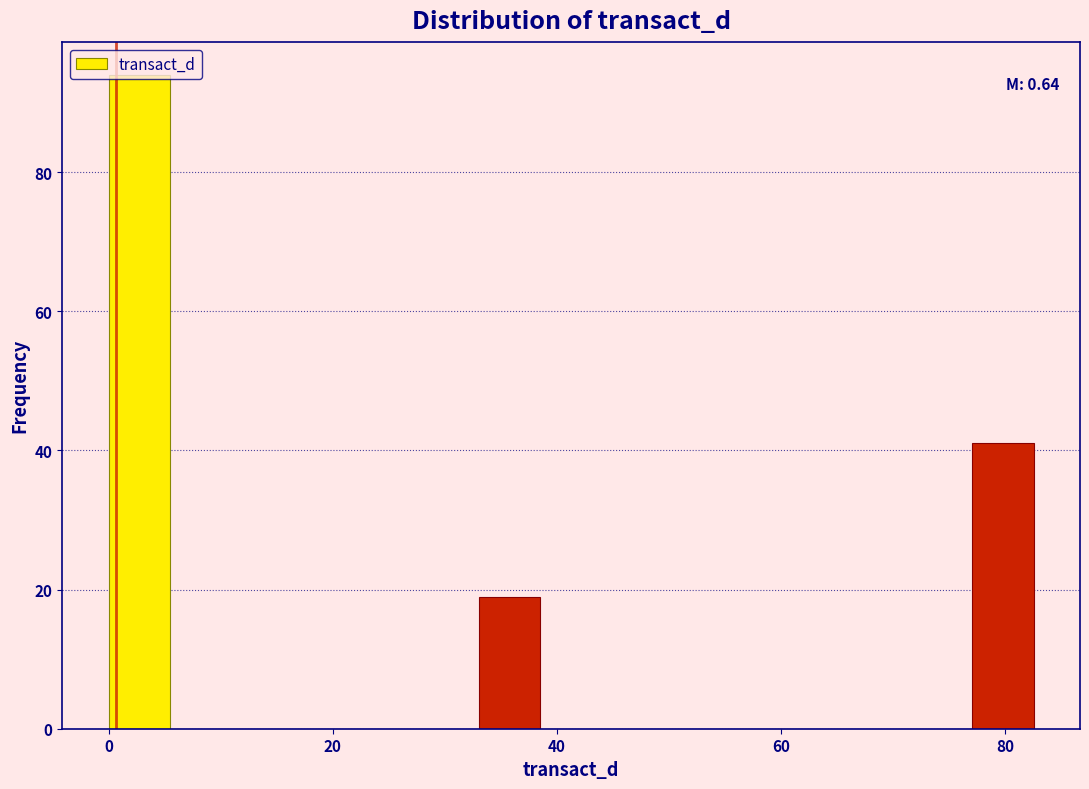

Read against the x-axis, roughly where is the centre of the tallest bar?

2